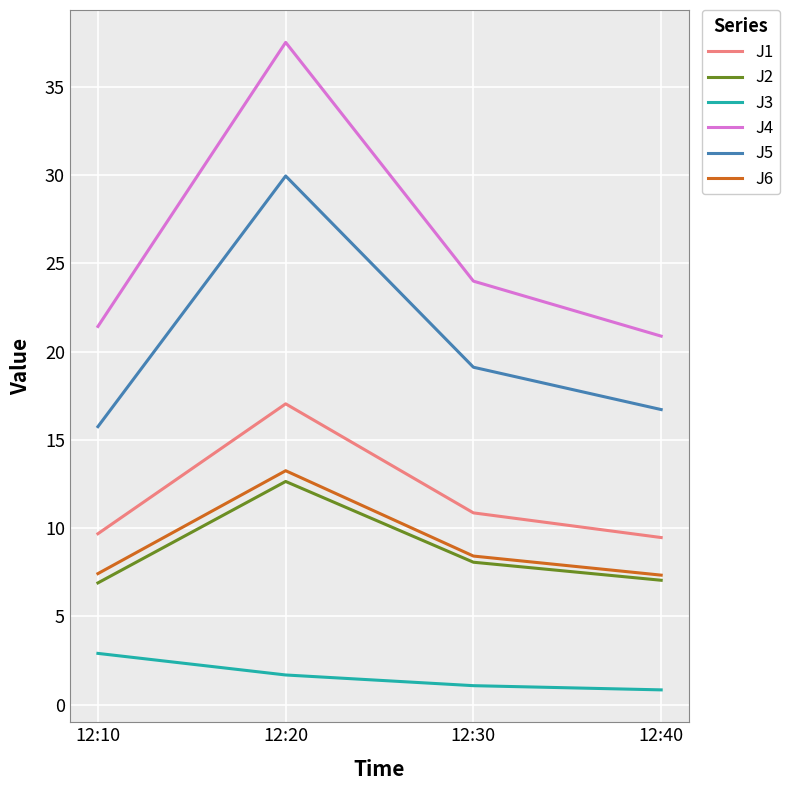

What is the difference between the J3 values at 12:20 and 12:30?

0.6